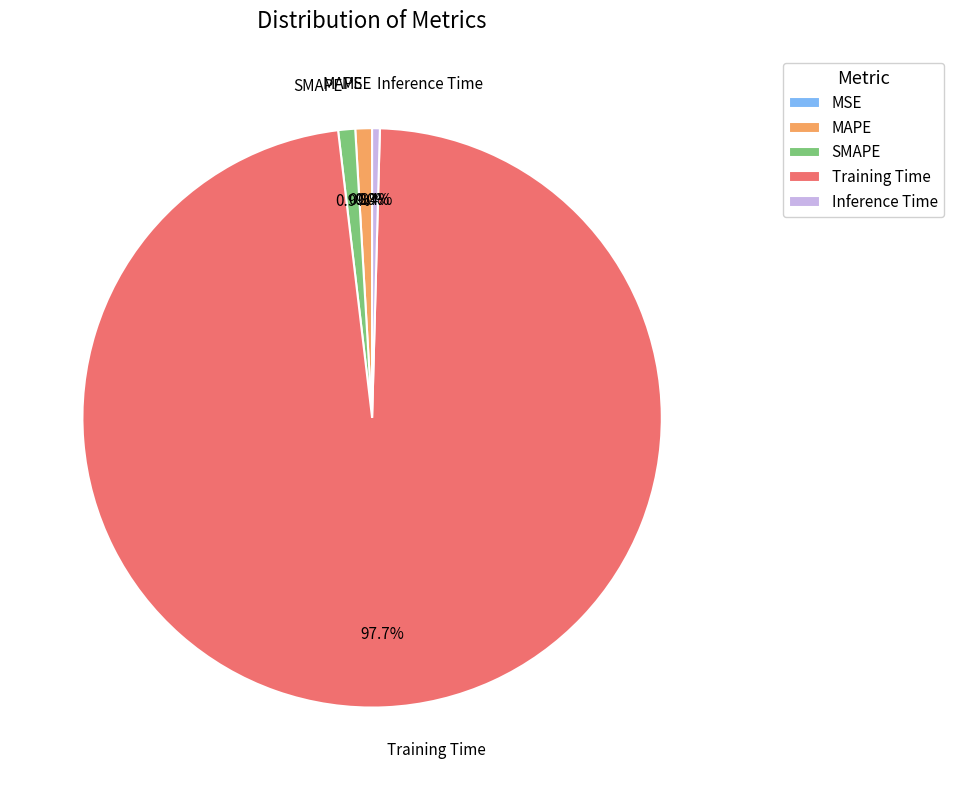

Which category has the biggest portion of the pie?

Training Time